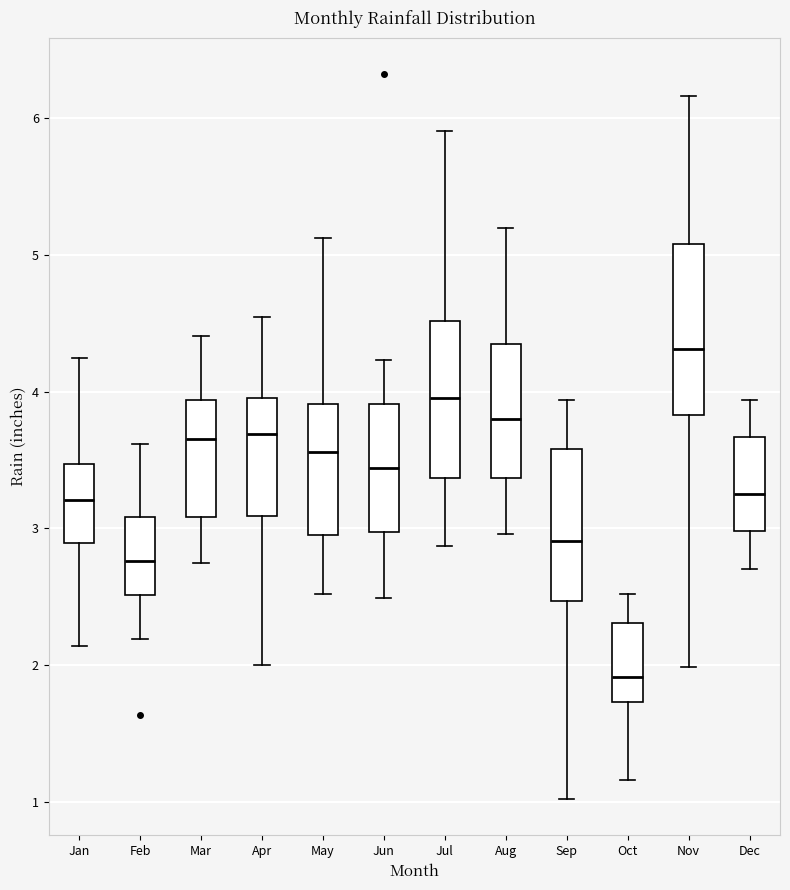

Where is the lower edge of the box for Jun on the y-axis? The values are not printed on the chart, so give them approximately, as read against the axis.

3.0